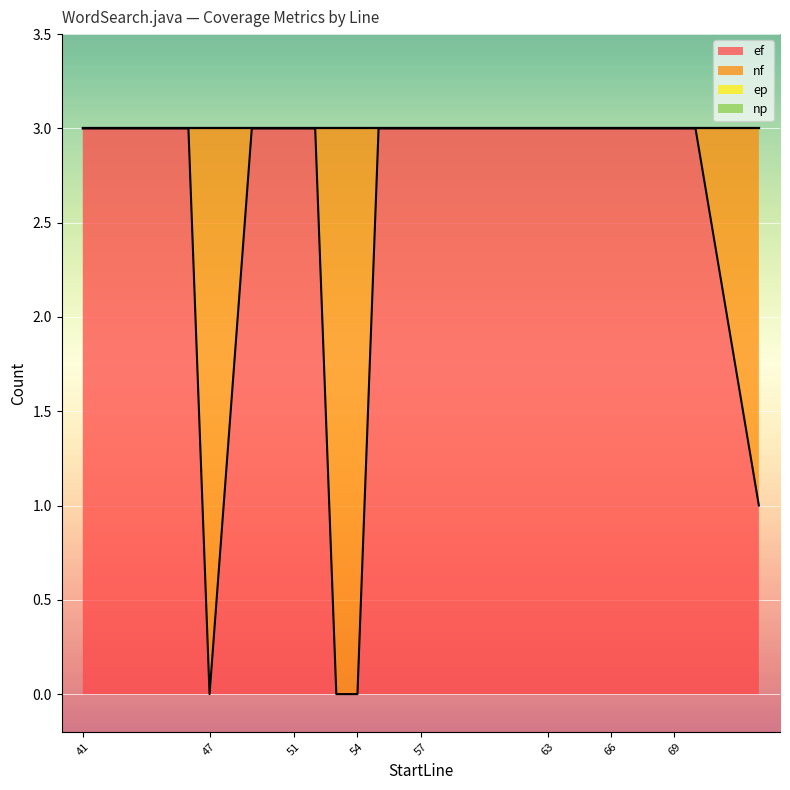

True or false: ef has a value of 3 at 58.

True